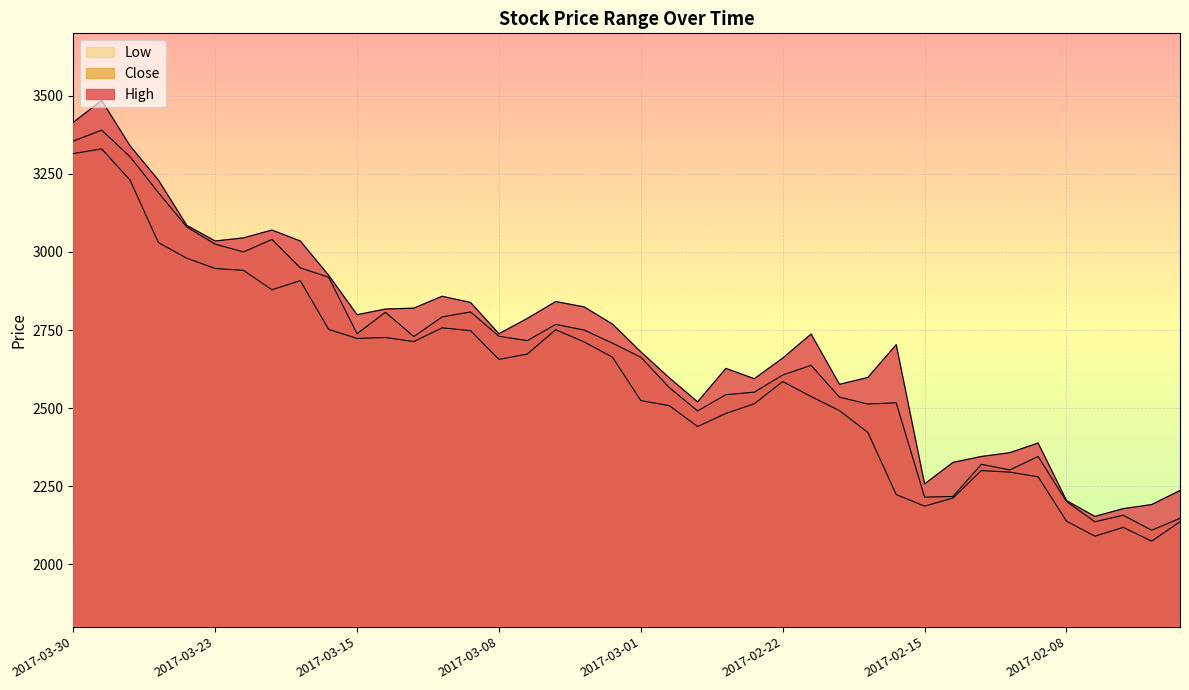

Rank the series by their average value, from lowest to highest.

Low, Close, High